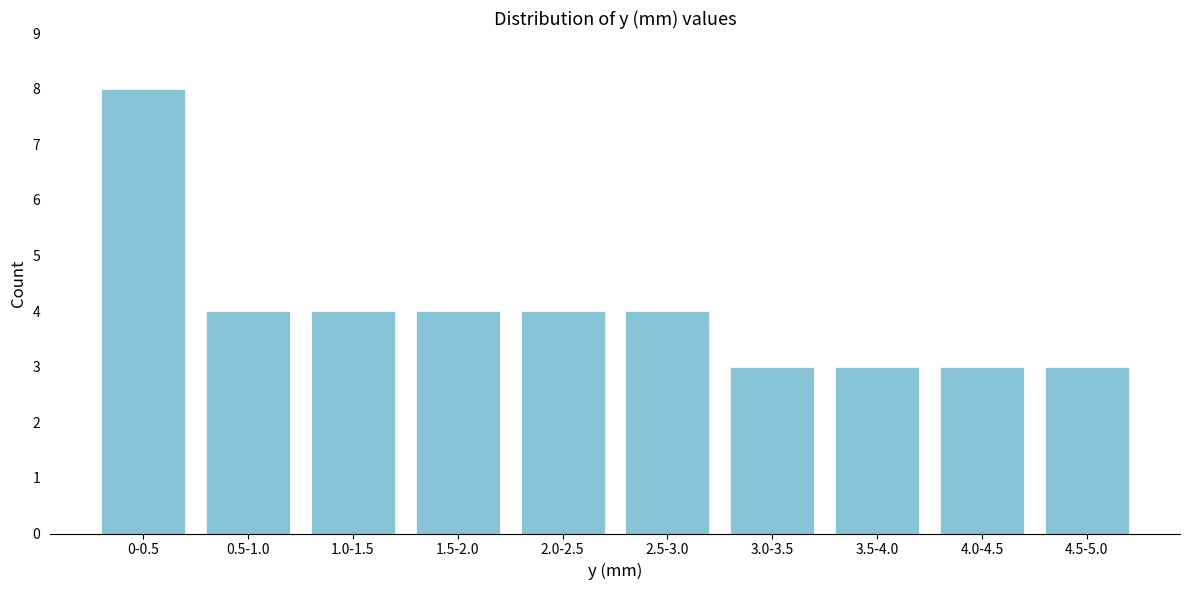

Reading left to right, what are all the values shown in this chart?

0-0.5=8	0.5-1.0=4	1.0-1.5=4	1.5-2.0=4	2.0-2.5=4	2.5-3.0=4	3.0-3.5=3	3.5-4.0=3	4.0-4.5=3	4.5-5.0=3